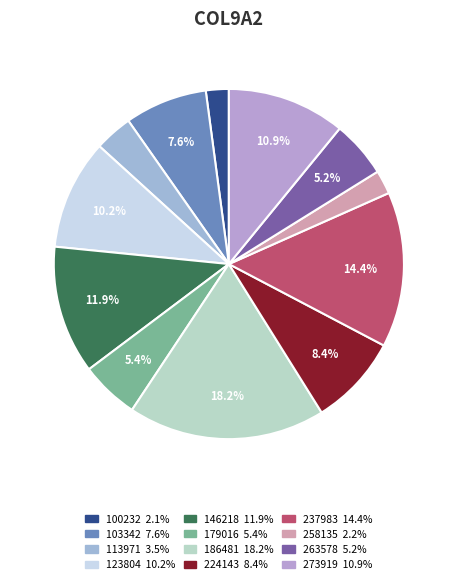

Rank the categories by value from highest to lowest.

186481, 237983, 146218, 273919, 123804, 224143, 103342, 179016, 263578, 113971, 258135, 100232